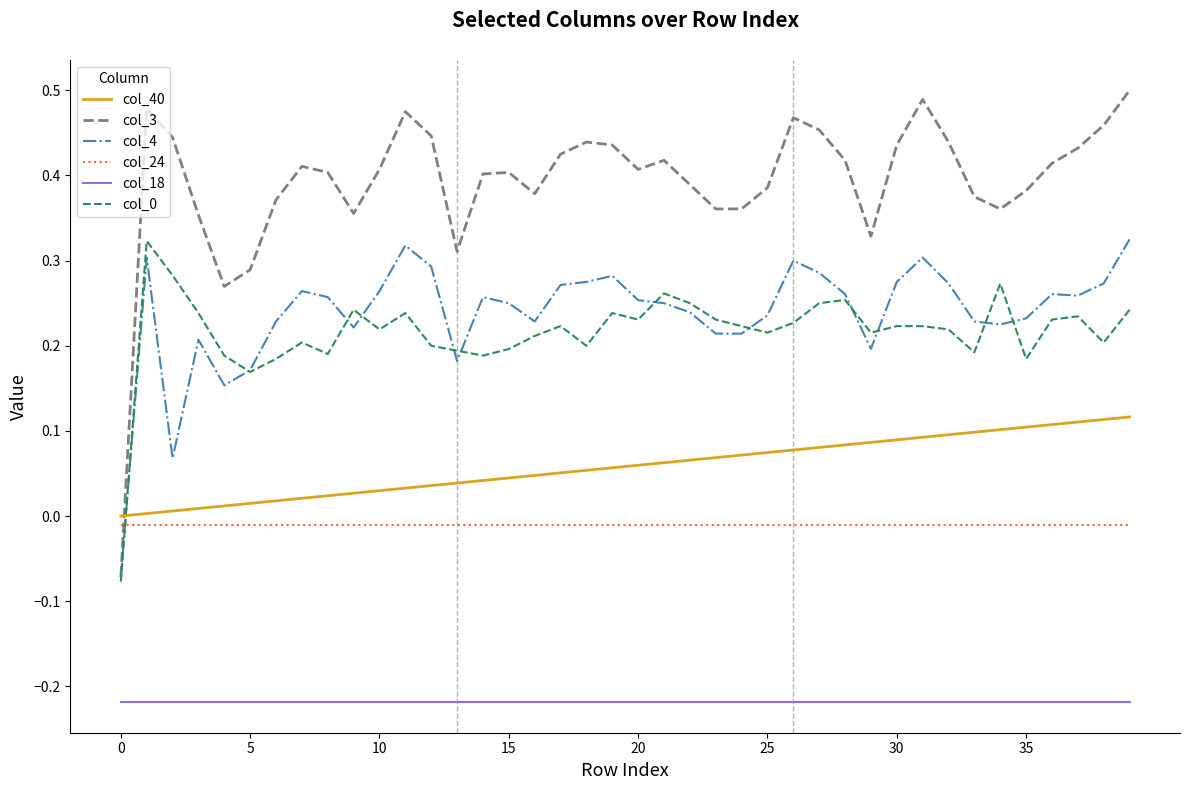

Which series has the largest total across all categories?

col_3